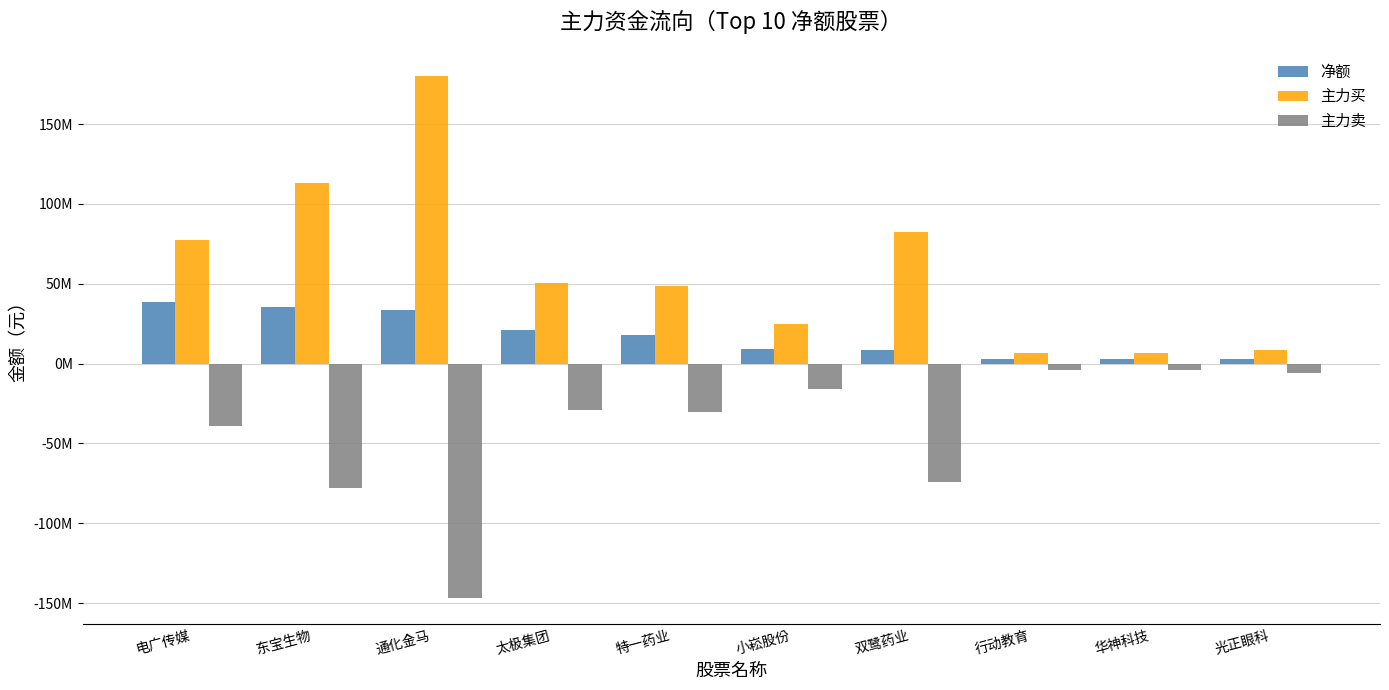

Is the value of 主力买 at 小崧股份 greater than the value of 净额 at 双鹭药业?

Yes